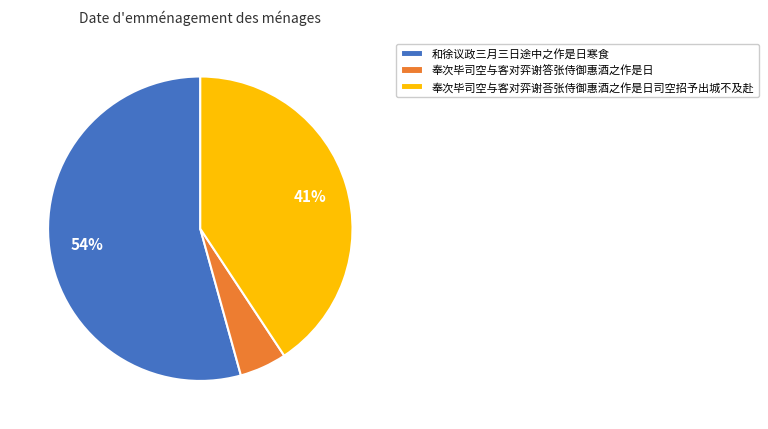

Is there any slice that represents more than half of the pie?

Yes